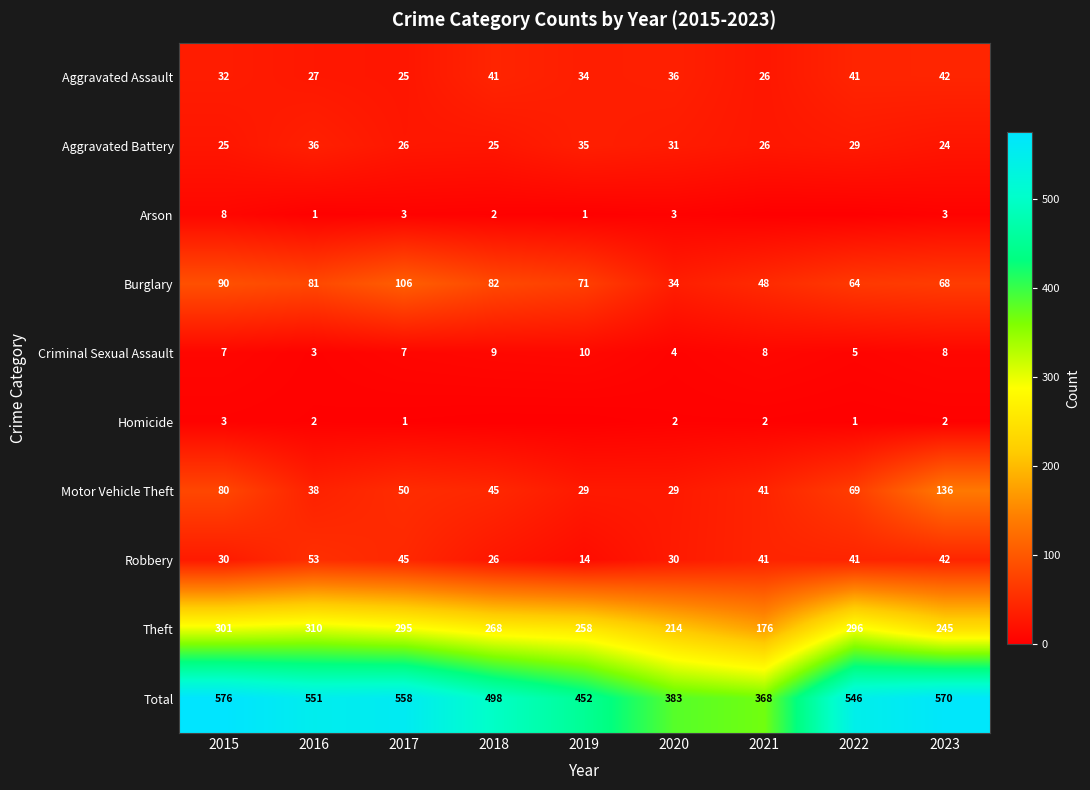

At which label does Robbery first exceed 41?

2016